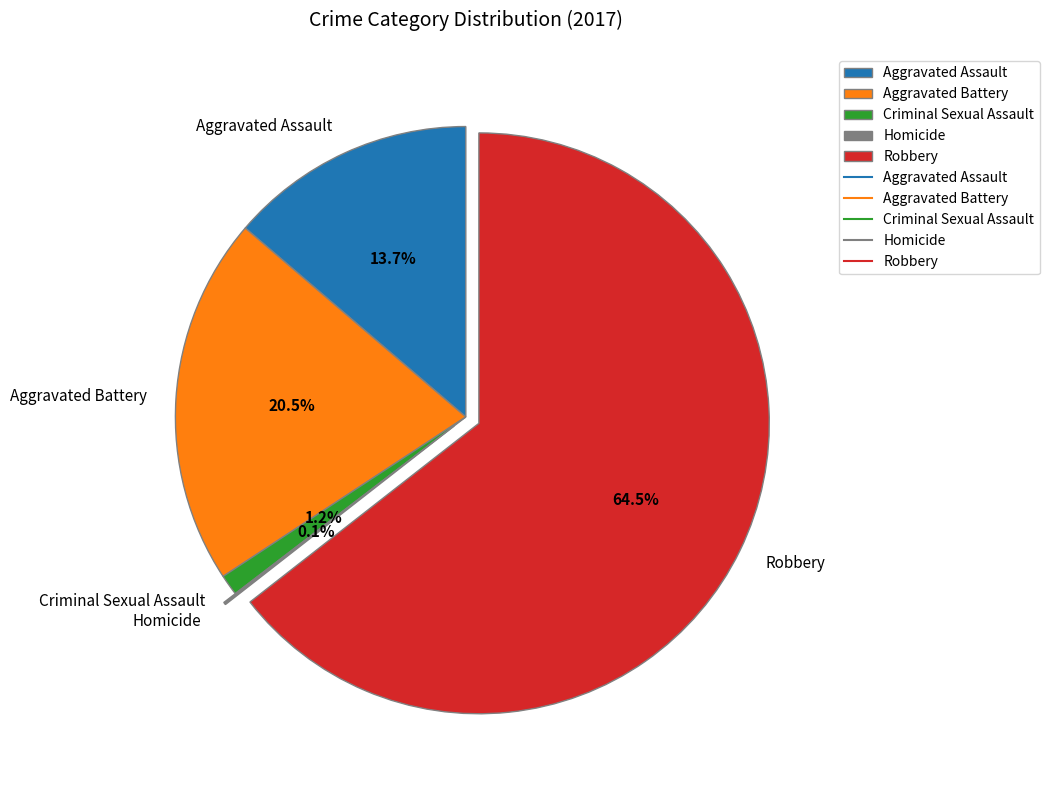

True or false: Criminal Sexual Assault accounts for 12% of the total.

False